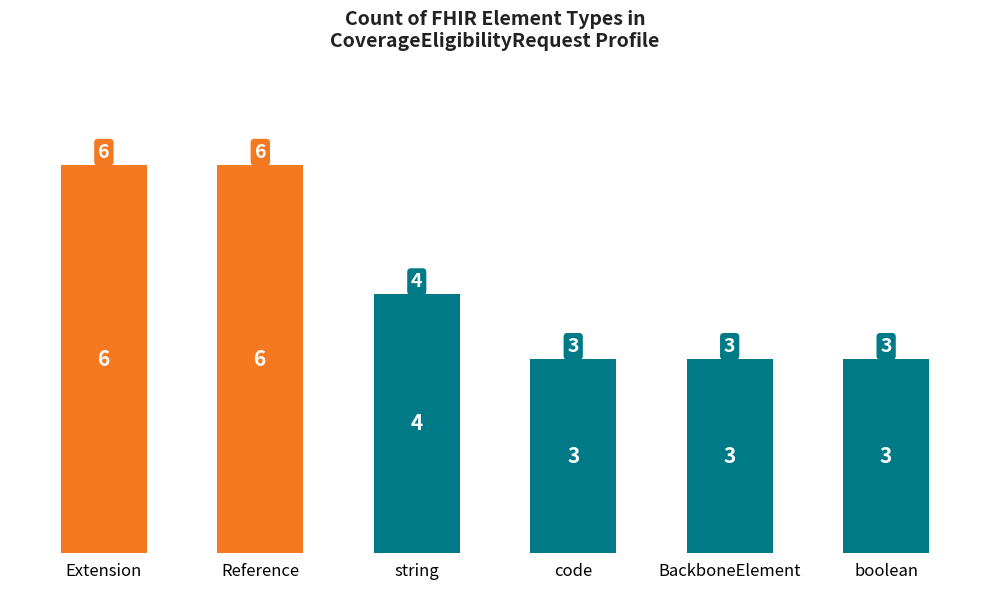

What position from the right is Extension?

6